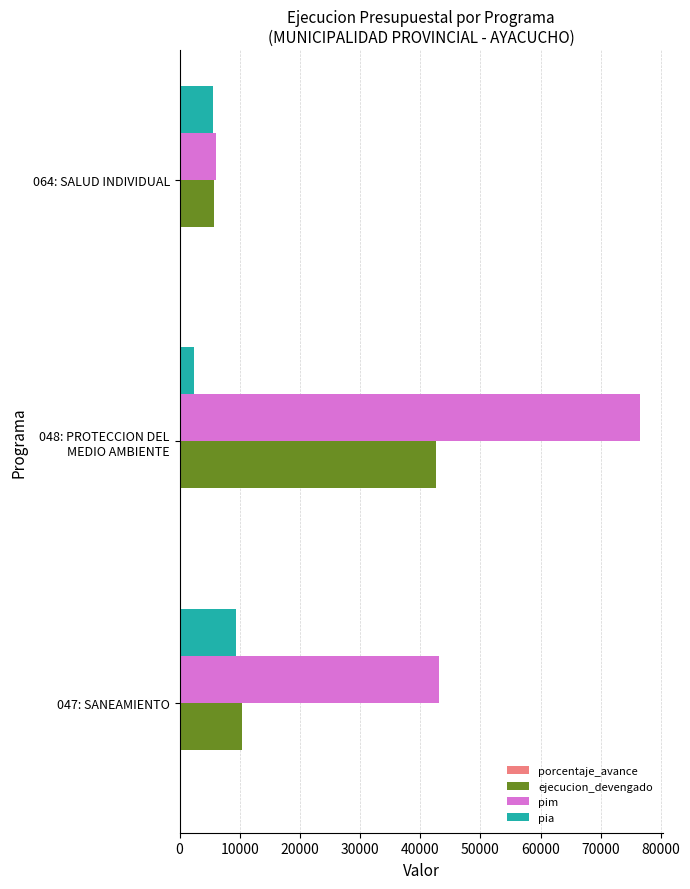

Is the value of pim at 047: SANEAMIENTO greater than the value of pia at 047: SANEAMIENTO?

Yes